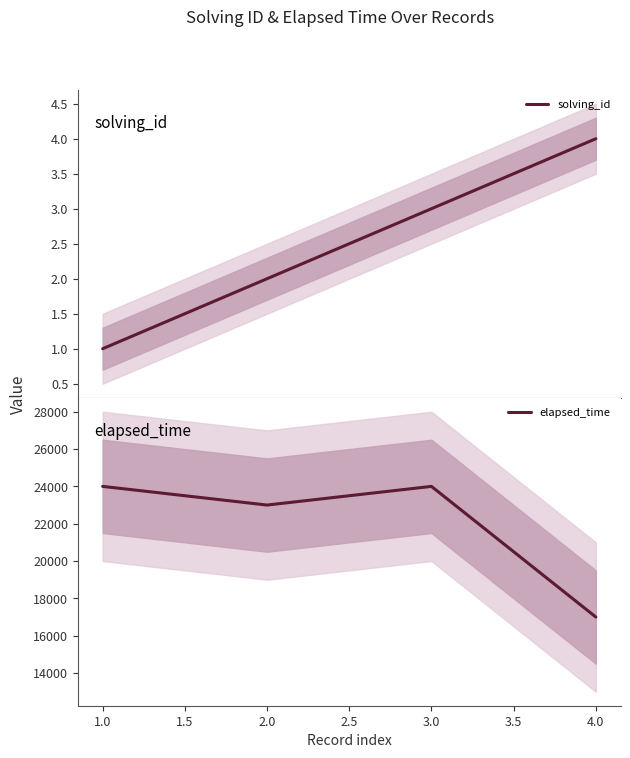

True or false: solving_id and elapsed_time intersect in this chart.

False